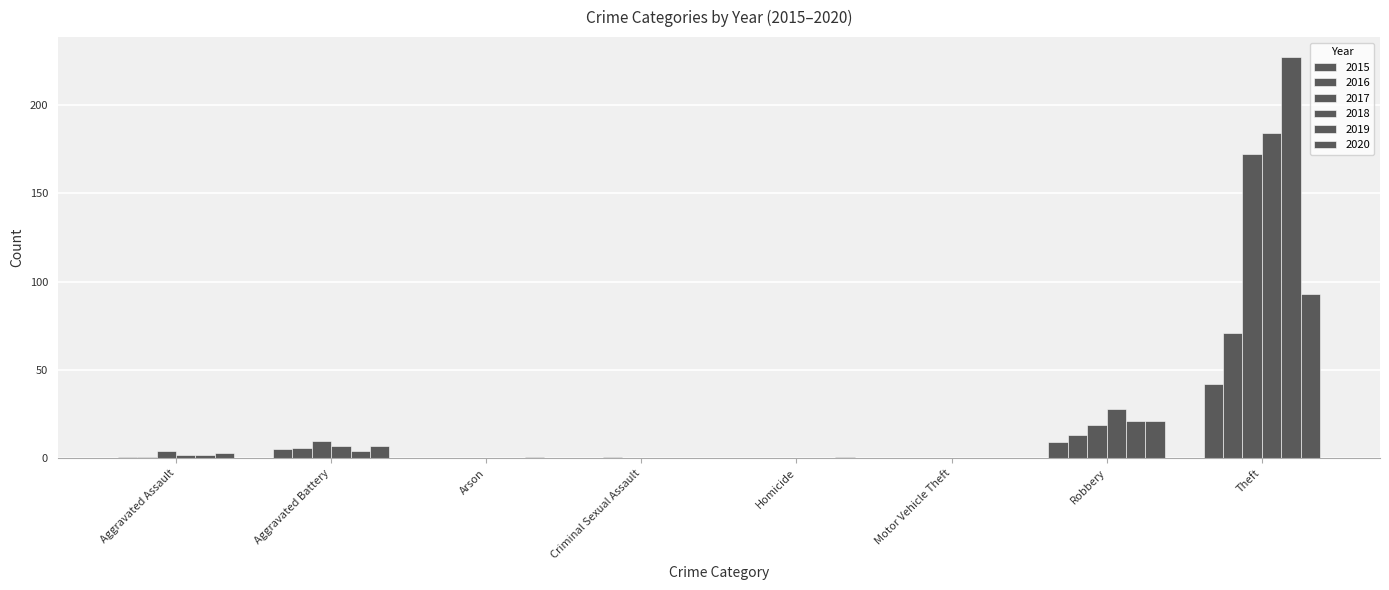

What is the approximate value of 2020 at Robbery?

21